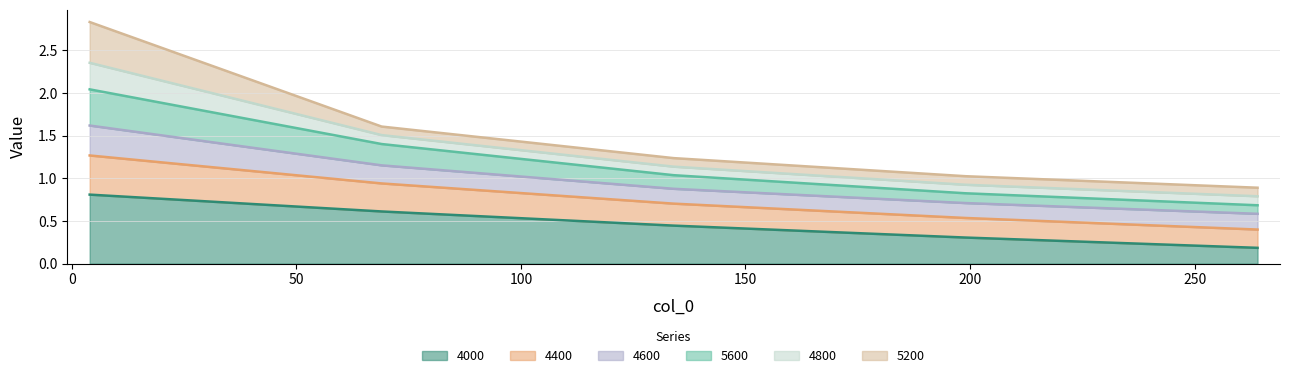

How many values in the 5600 series exceed 1?

3